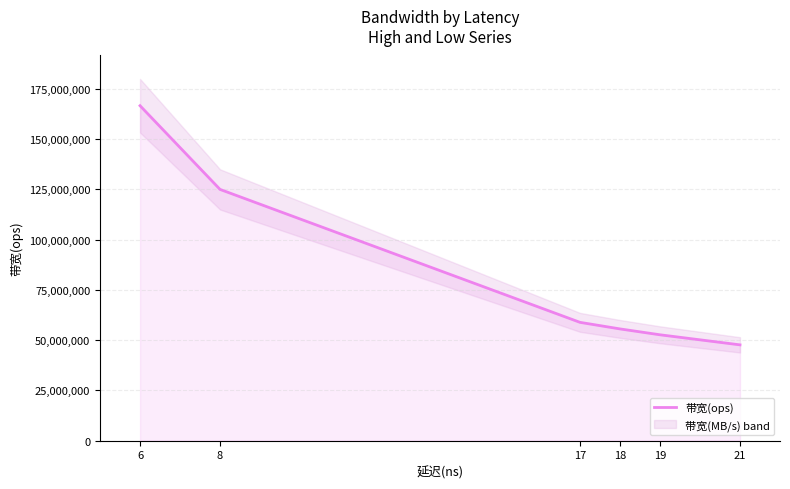

What value does the data have at 8, to the nearest 10?

125000000